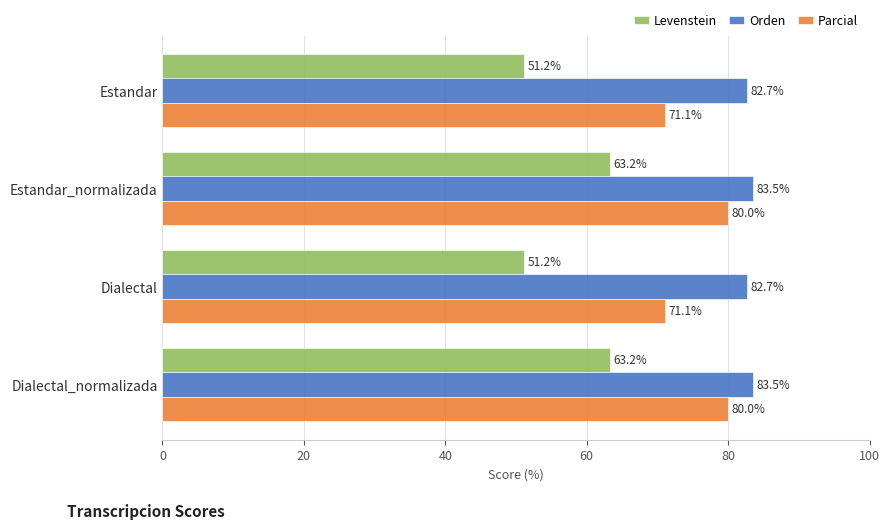

What are all the series names shown in the legend?

Levenstein, Orden, Parcial